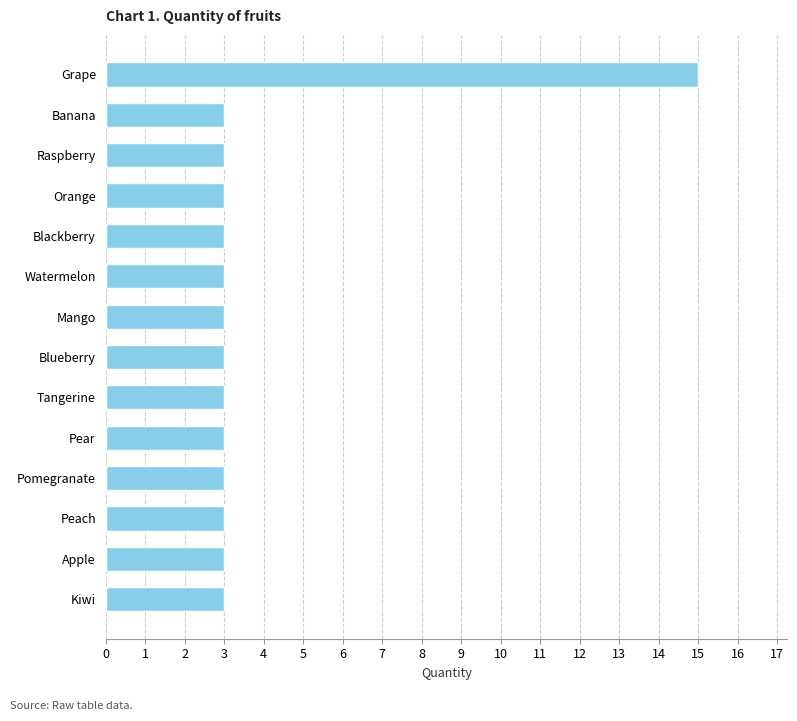

Approximately how many times larger is the value at Watermelon compared to Apple?

1.0